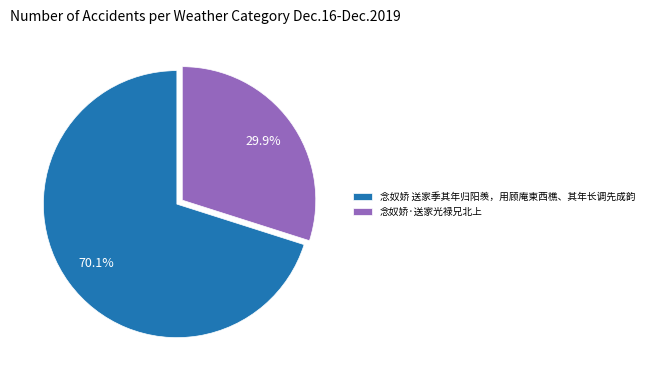

To the nearest percent, what is the average slice percentage?

50%